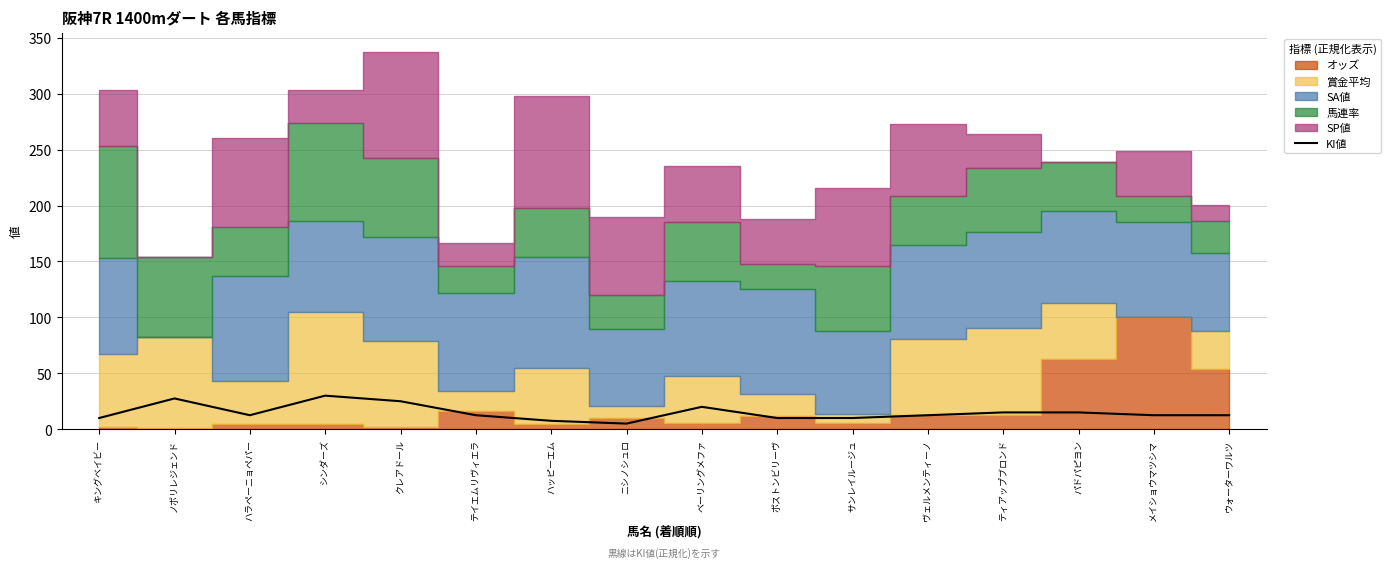

Count the number of categories in the chart.

16